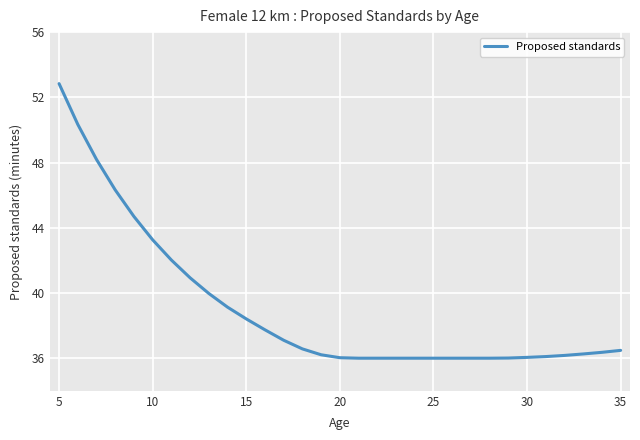

What is the greatest value displayed?

52.8